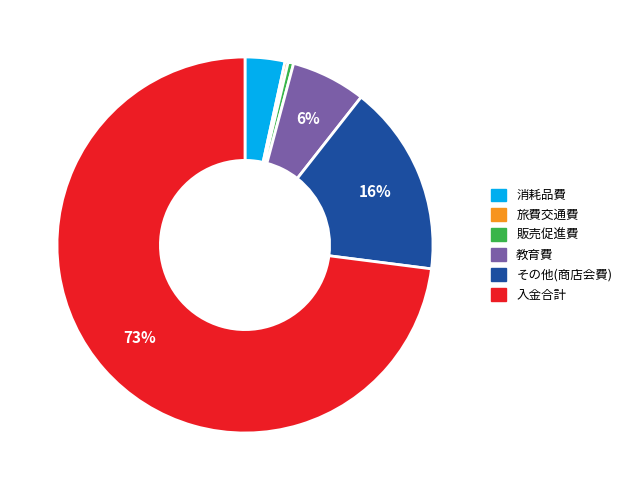

Is it true that 販売促進費 is 0% of the pie?

True